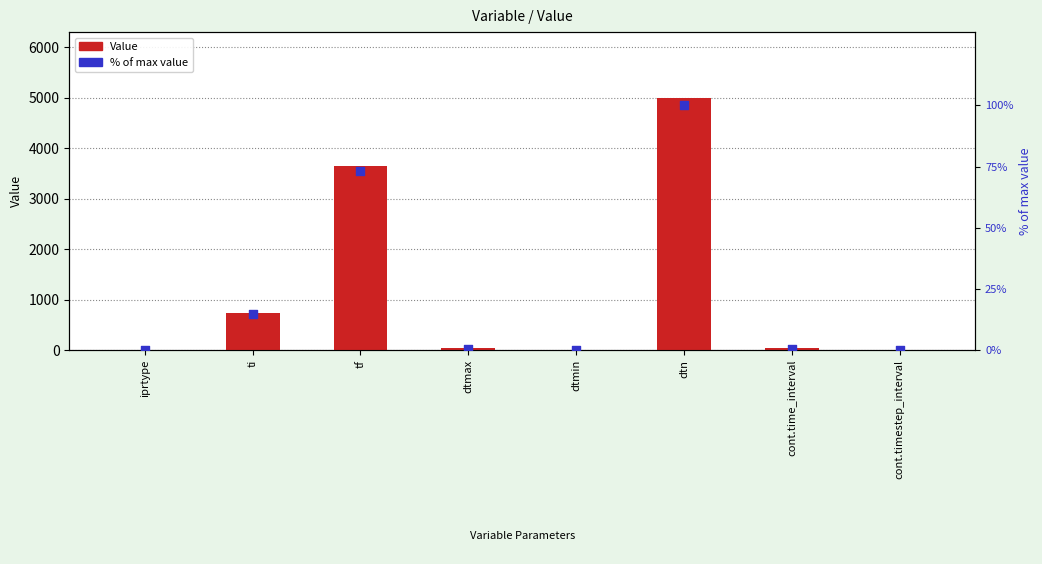

Which series has the largest total across all categories?

Value